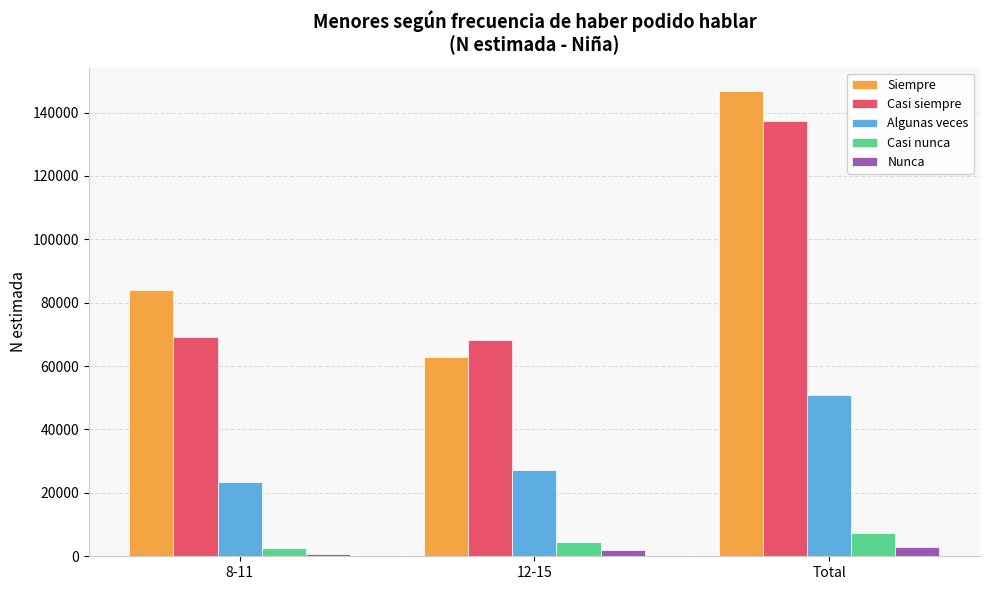

How many distinct data groups are displayed?

5